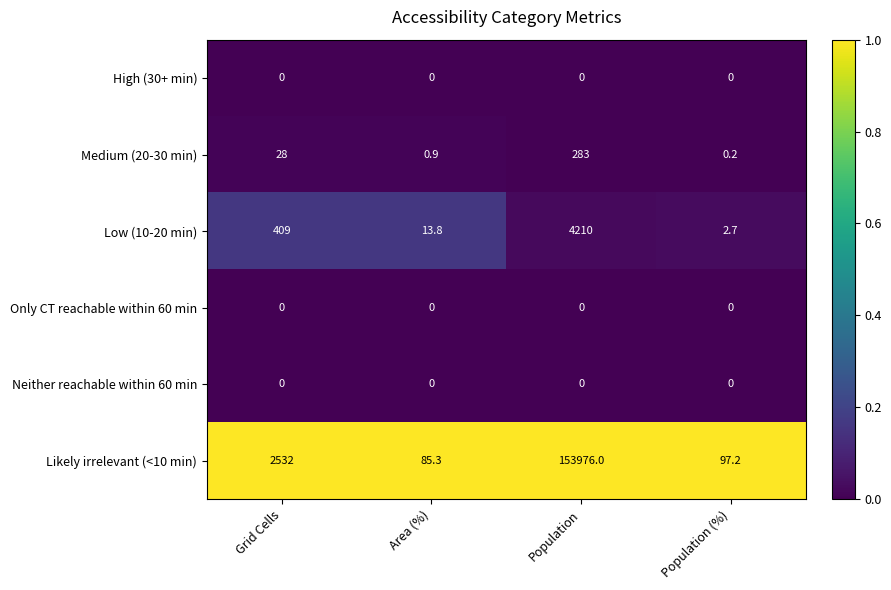

True or false: Likely irrelevant (<10 min) has a value of 48.2 at Population (%).

False